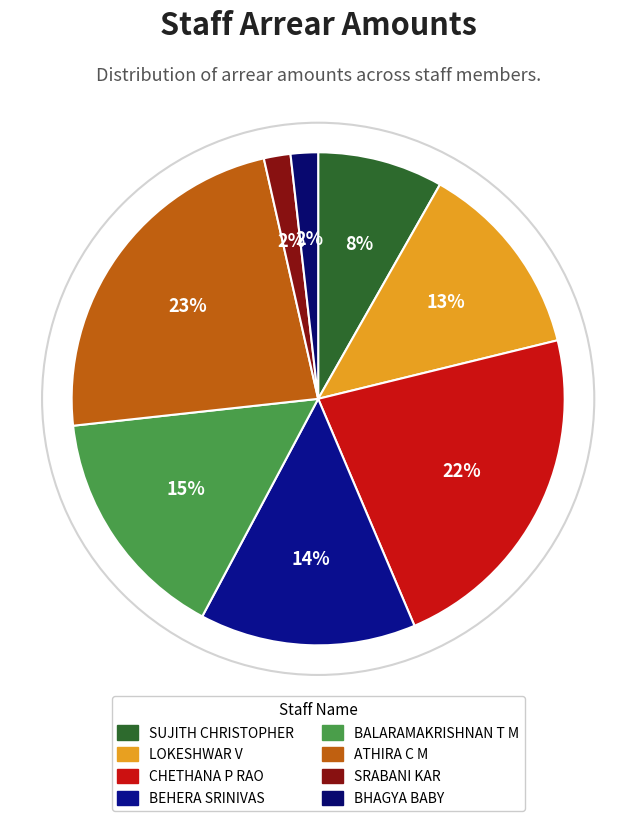

The BALARAMAKRISHNAN T M slice represents 15% of the pie. True or false?

True